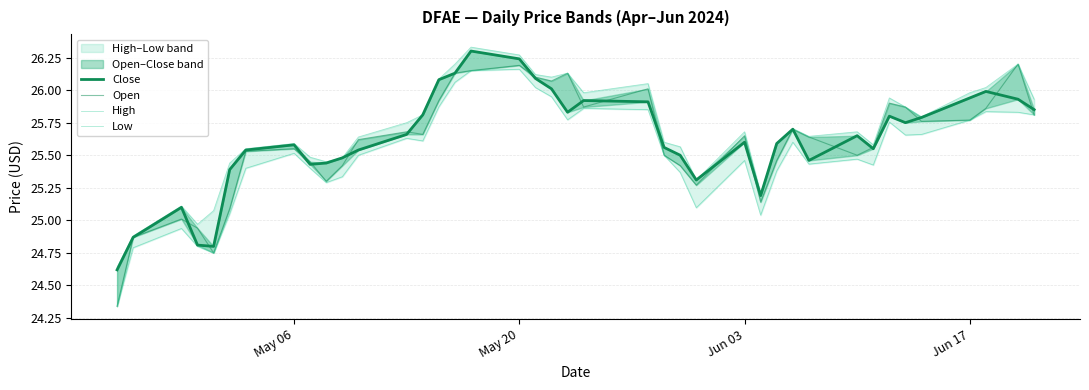

Is it true that High equals 5.4 at 8?

False